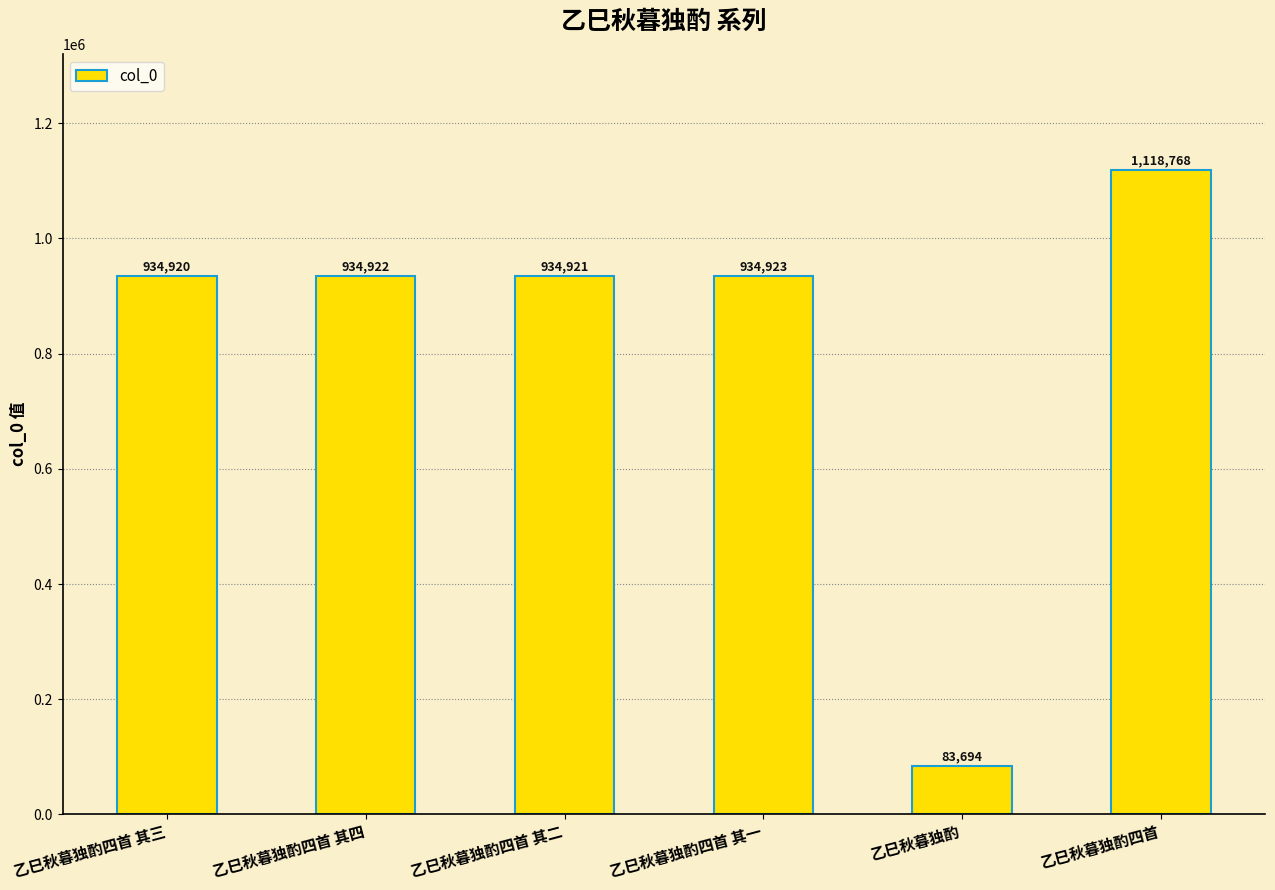

What is the minimum value shown in the chart?

83694